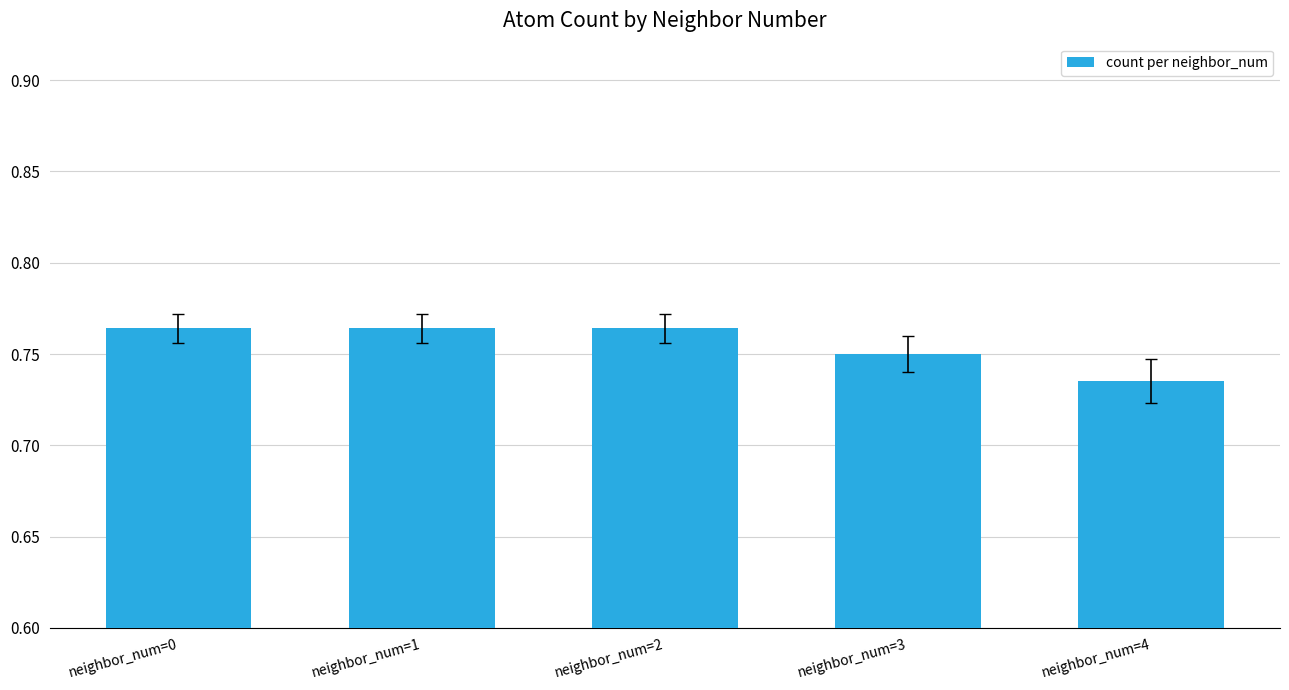

How many bars are there in total?

5